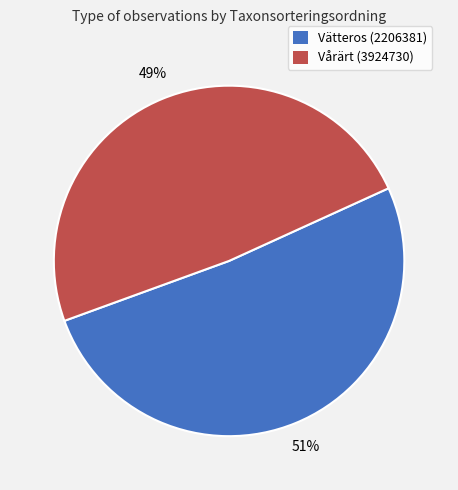

To the nearest percent, what is the difference between the Vårärt (3924730) and Vätteros (2206381) slice percentages?

2%